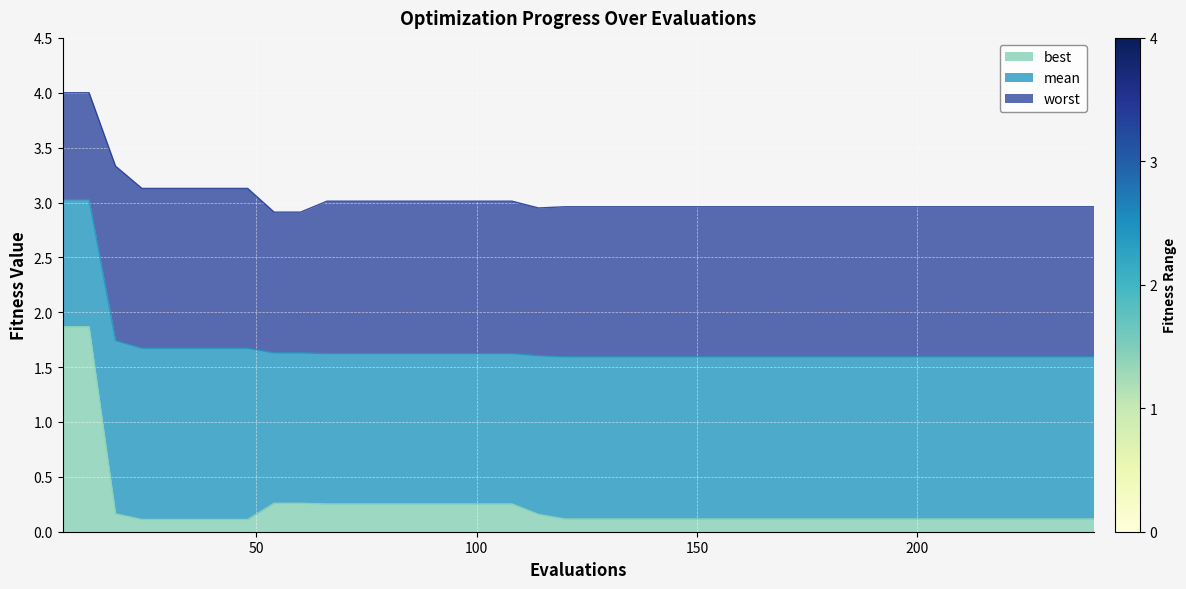

What is the difference between the maximum and second lowest values in the mean series?

1.4